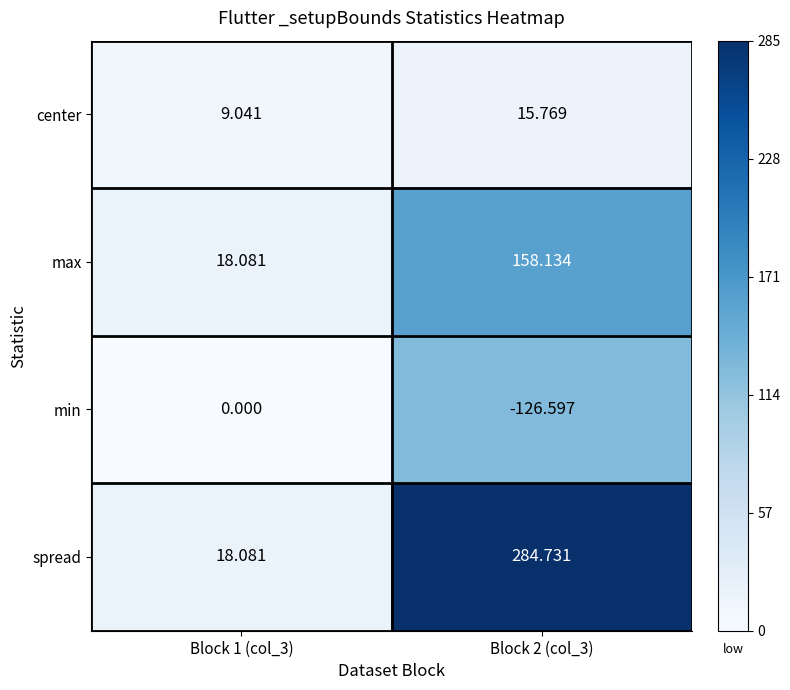

At how many categories does at least one series exceed 182?

1